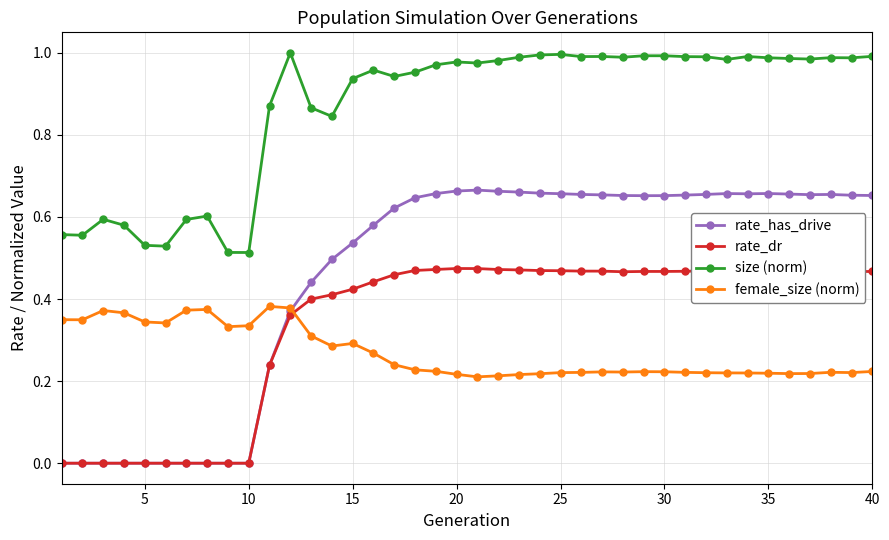

True or false: rate_dr and size (norm) intersect in this chart.

False